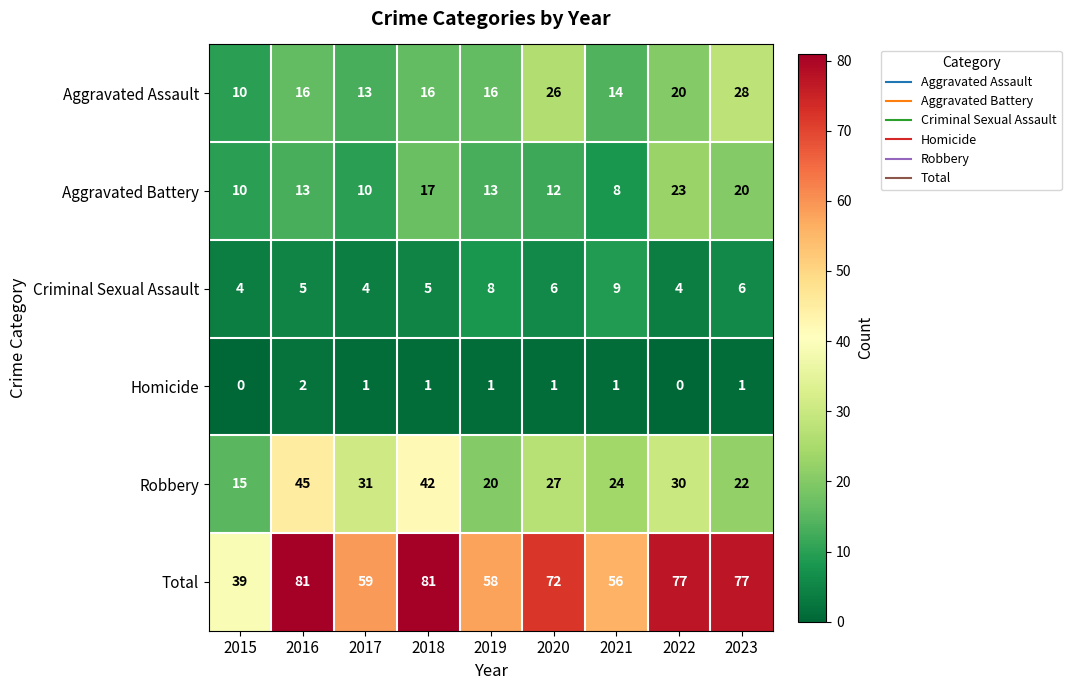

What is the total value across all series at 2023?

154